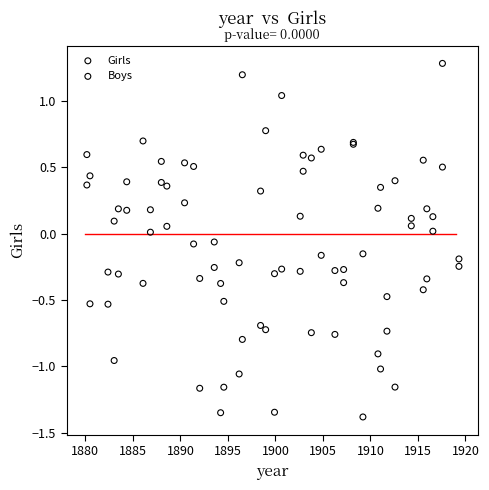

What is the X range (max minus min) for the scatter plot?

39.2